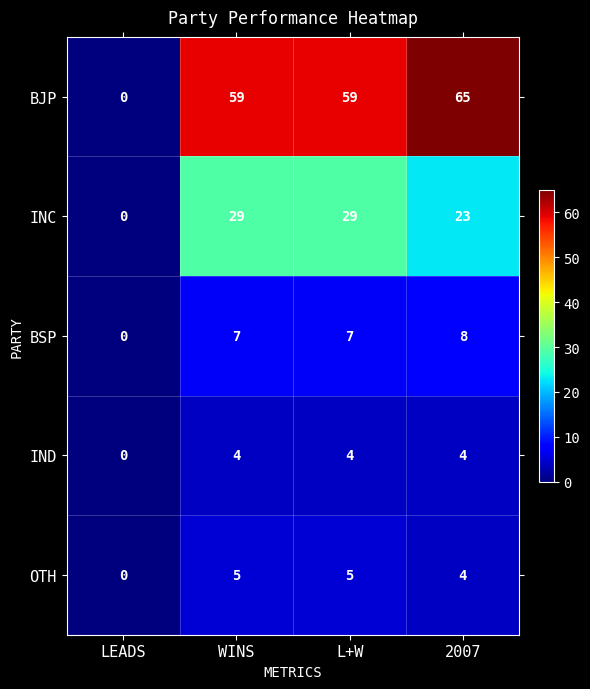

Rank the series by their maximum value, from lowest to highest.

IND, OTH, BSP, INC, BJP